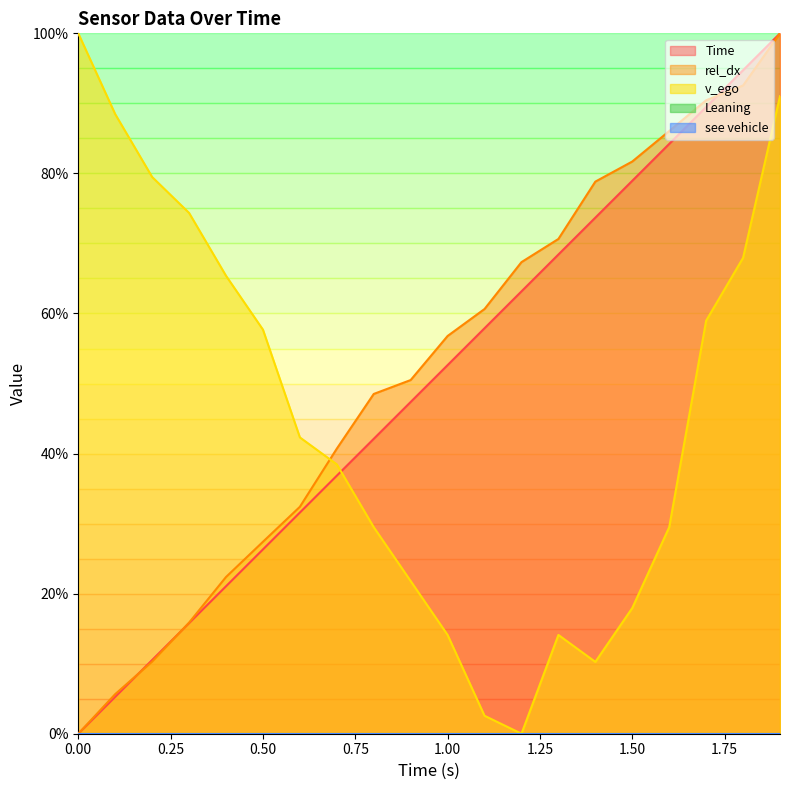

Is the value of rel_dx at 1.9 greater than the value of Time at 0.7?

Yes